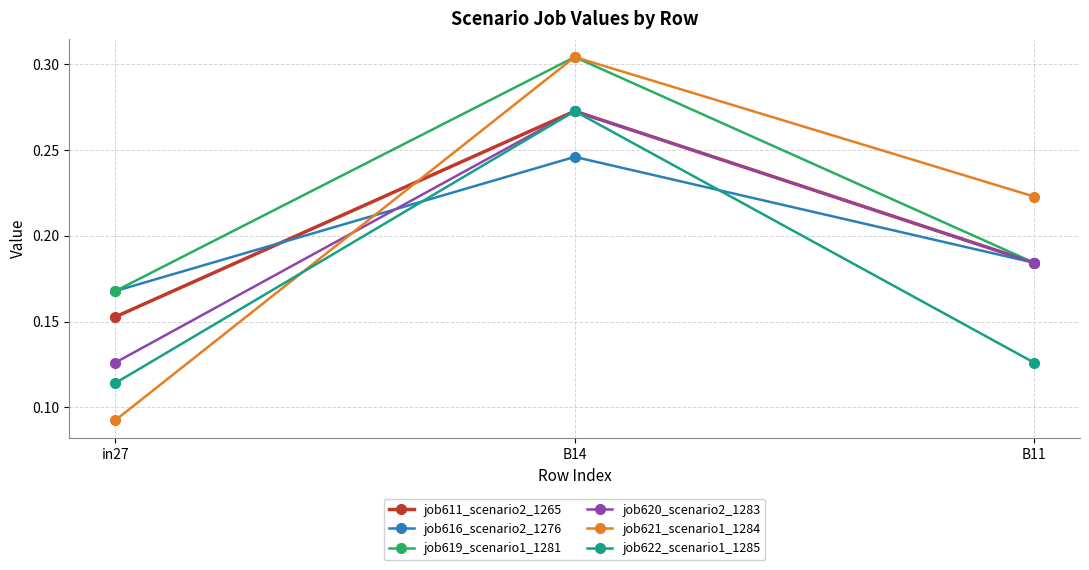

Is it true that job611_scenario2_1265 equals 0.1 at B11?

False